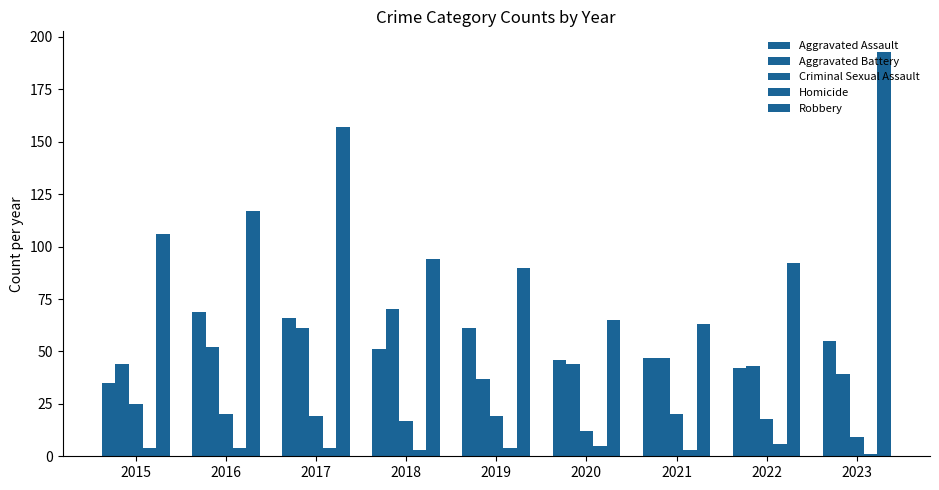

Reading right to left, list all the values displayed in this chart.

Aggravated Assault: 55	42	47	46	61	51	66	69	35
Aggravated Battery: 39	43	47	44	37	70	61	52	44
Criminal Sexual Assault: 9	18	20	12	19	17	19	20	25
Homicide: 1	6	3	5	4	3	4	4	4
Robbery: 193	92	63	65	90	94	157	117	106